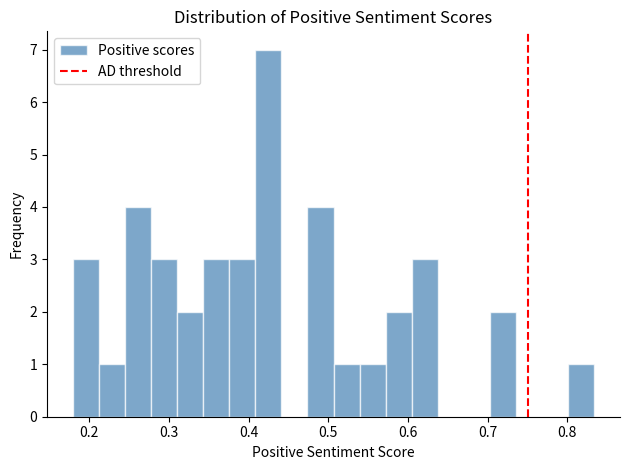

Read against the x-axis, roughly where is the centre of the tallest bar?

0.42